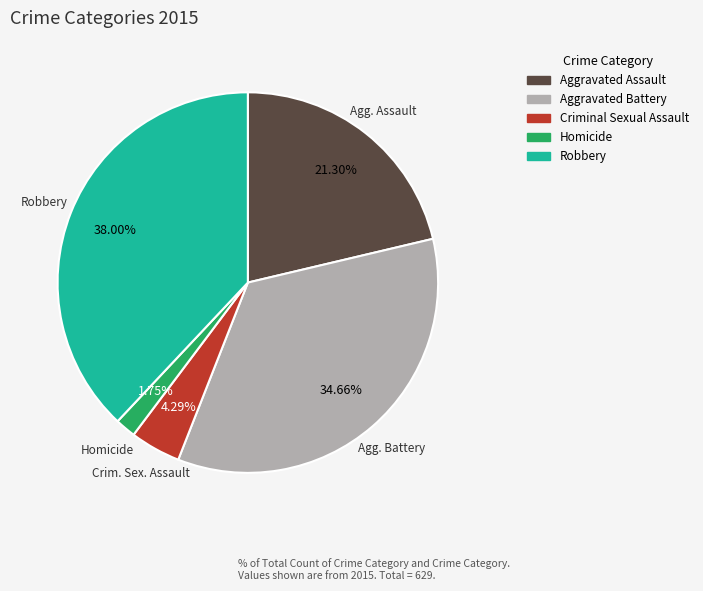

Count the number of slices in the pie.

5